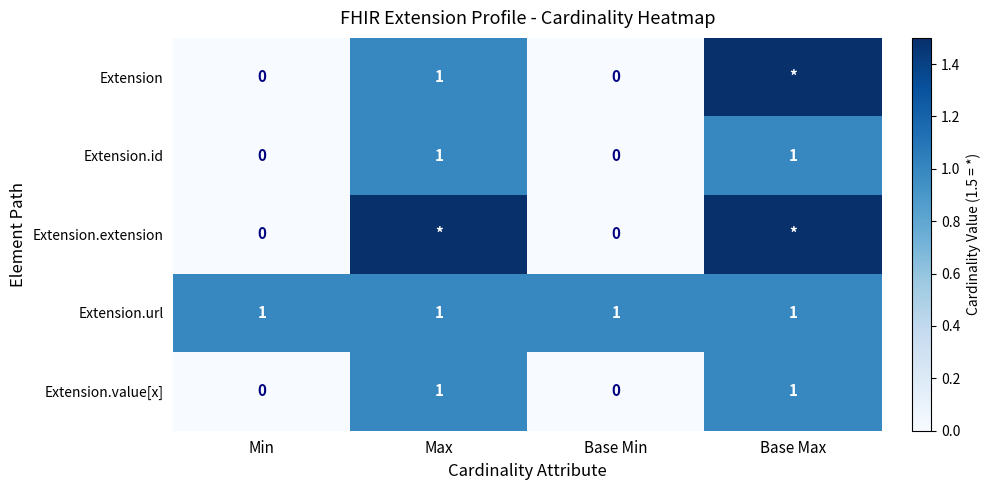

True or false: Extension.value[x] has a value of 0.0 at Min.

True